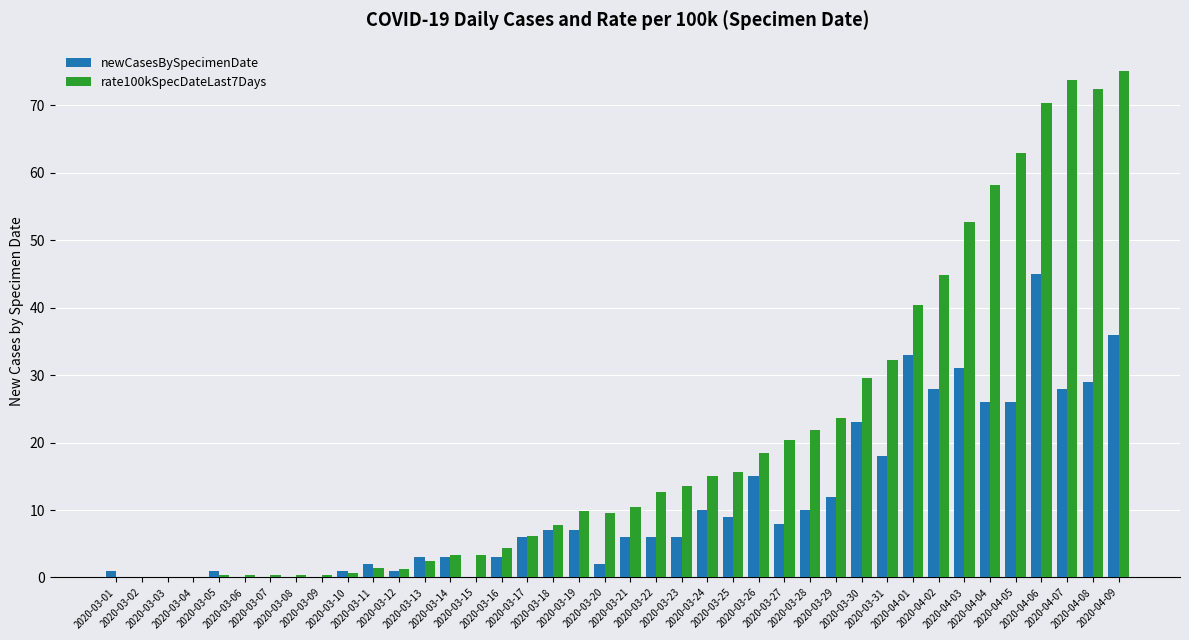

What is the difference between the rate100kSpecDateLast7Days values at 2020-04-01 and 2020-03-09?

40.0